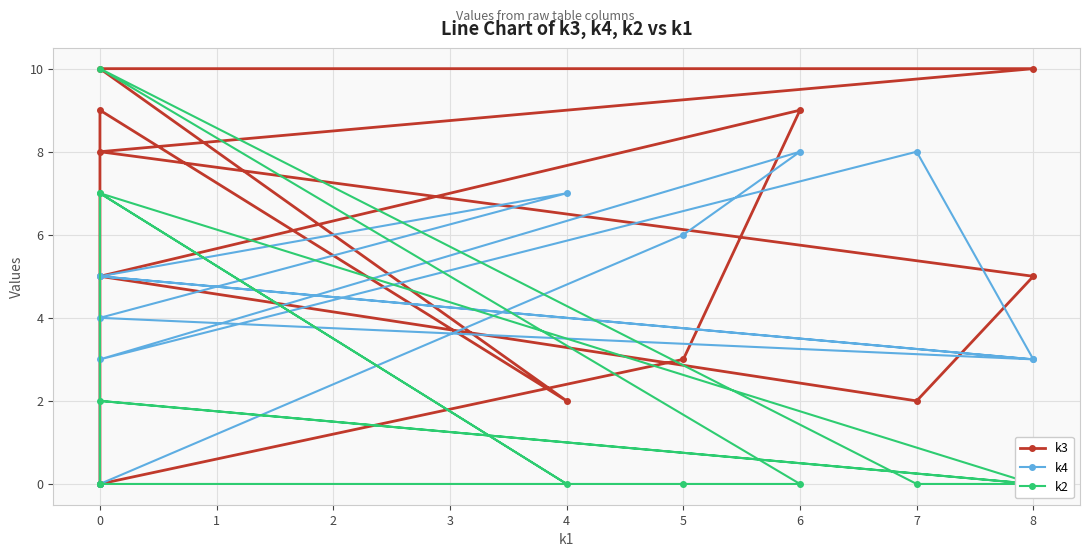

Between 0 and 8, which is larger?

8